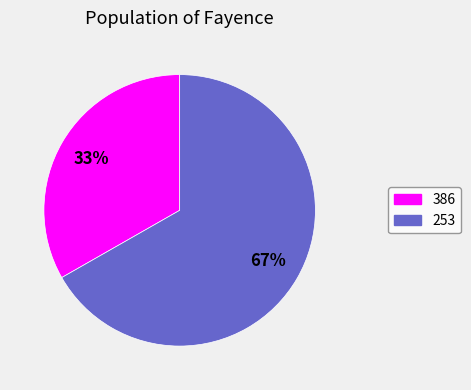

Combined, do 253 and 386 account for over 50%?

Yes